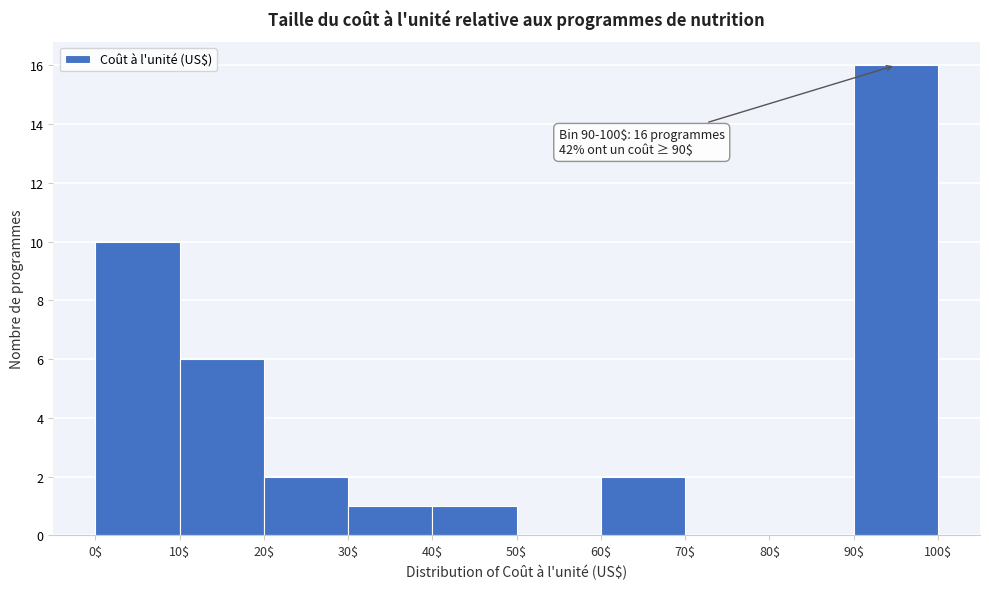

Which range on the x-axis has the tallest bar?

90$ to 100$